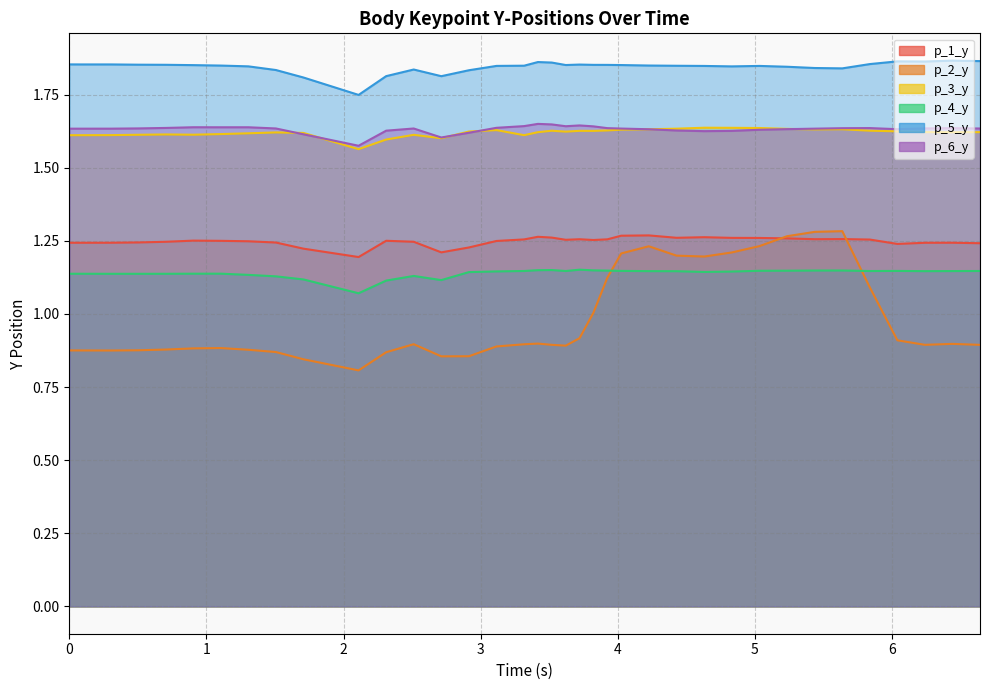

Reading left to right, list all the values displayed in this chart.

p_1_y: 1.2	1.2	1.2	1.2	1.2	1.3	1.2	1.2	1.2	1.2	1.2	1.3	1.2	1.2	1.2	1.2	1.3	1.3	1.3	1.3	1.3	1.3	1.3	1.3	1.3	1.3	1.3	1.3	1.3	1.3	1.3	1.3	1.3	1.2	1.2	1.2	1.2
p_2_y: 0.9	0.9	0.9	0.9	0.9	0.9	0.9	0.9	0.9	0.8	0.8	0.9	0.9	0.9	0.9	0.9	0.9	0.9	0.9	0.9	0.9	1.0	1.1	1.2	1.2	1.2	1.2	1.2	1.2	1.3	1.3	1.3	1.1	0.9	0.9	0.9	0.9
p_3_y: 1.6	1.6	1.6	1.6	1.6	1.6	1.6	1.6	1.6	1.6	1.6	1.6	1.6	1.6	1.6	1.6	1.6	1.6	1.6	1.6	1.6	1.6	1.6	1.6	1.6	1.6	1.6	1.6	1.6	1.6	1.6	1.6	1.6	1.6	1.6	1.6	1.6
p_4_y: 1.1	1.1	1.1	1.1	1.1	1.1	1.1	1.1	1.1	1.1	1.1	1.1	1.1	1.1	1.1	1.1	1.1	1.1	1.2	1.1	1.2	1.1	1.1	1.1	1.1	1.1	1.1	1.1	1.1	1.1	1.1	1.1	1.1	1.1	1.1	1.1	1.1
p_5_y: 1.9	1.9	1.9	1.9	1.9	1.9	1.8	1.8	1.8	1.8	1.7	1.8	1.8	1.8	1.8	1.8	1.8	1.9	1.9	1.9	1.9	1.9	1.9	1.9	1.8	1.8	1.8	1.8	1.8	1.8	1.8	1.8	1.9	1.9	1.9	1.9	1.9
p_6_y: 1.6	1.6	1.6	1.6	1.6	1.6	1.6	1.6	1.6	1.6	1.6	1.6	1.6	1.6	1.6	1.6	1.6	1.6	1.6	1.6	1.6	1.6	1.6	1.6	1.6	1.6	1.6	1.6	1.6	1.6	1.6	1.6	1.6	1.6	1.6	1.6	1.6